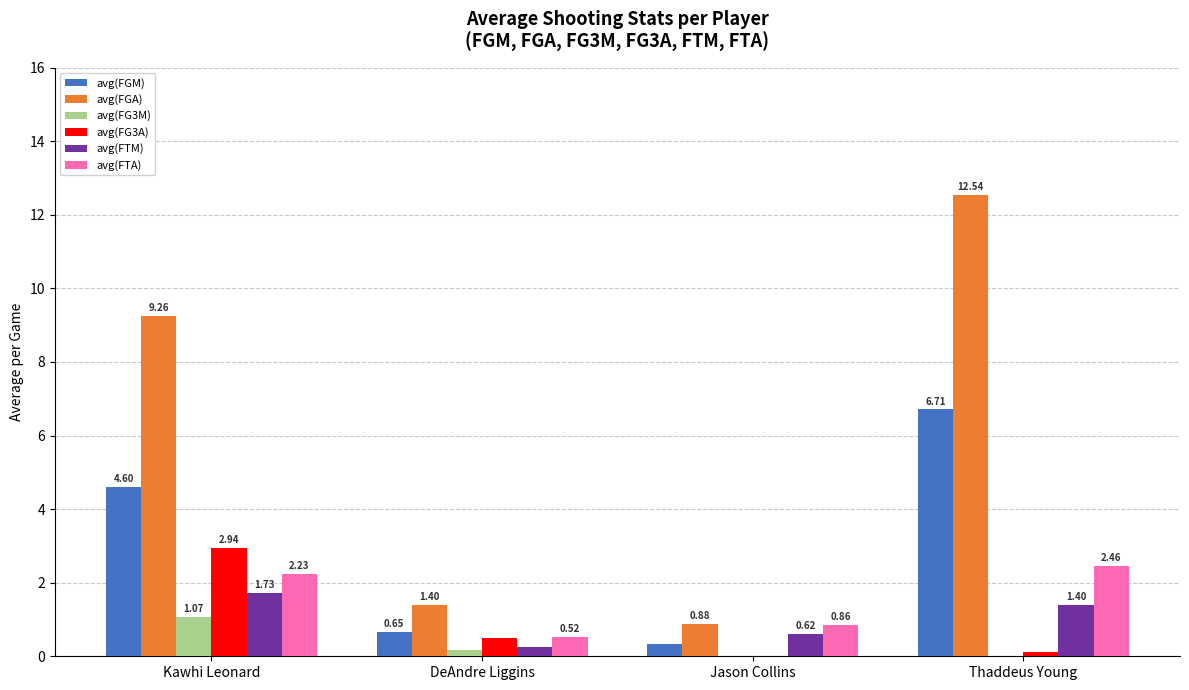

At which label does avg(FG3A) reach its peak?

Kawhi Leonard